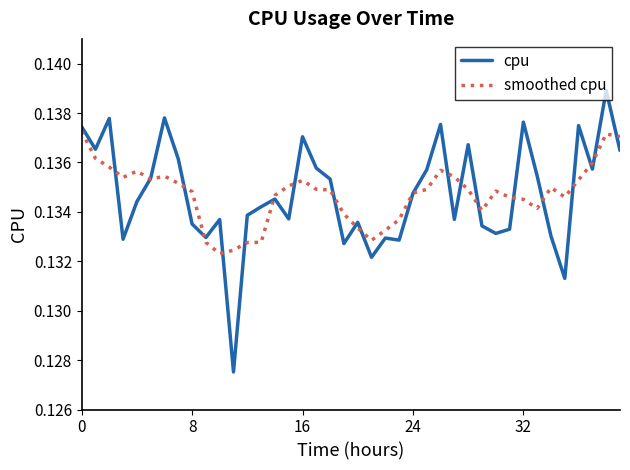

Rank the series by their maximum value, from lowest to highest.

smoothed cpu, cpu